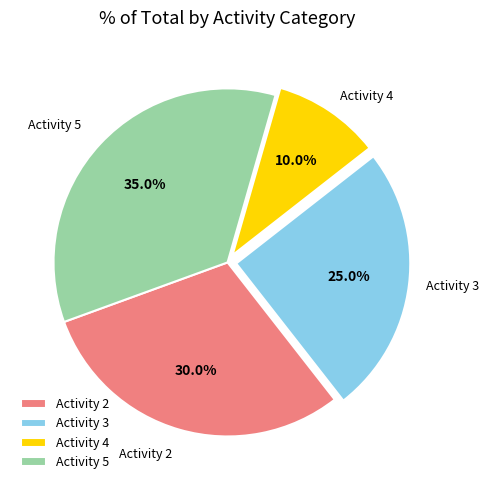

Which slice is the smallest?

Activity 4